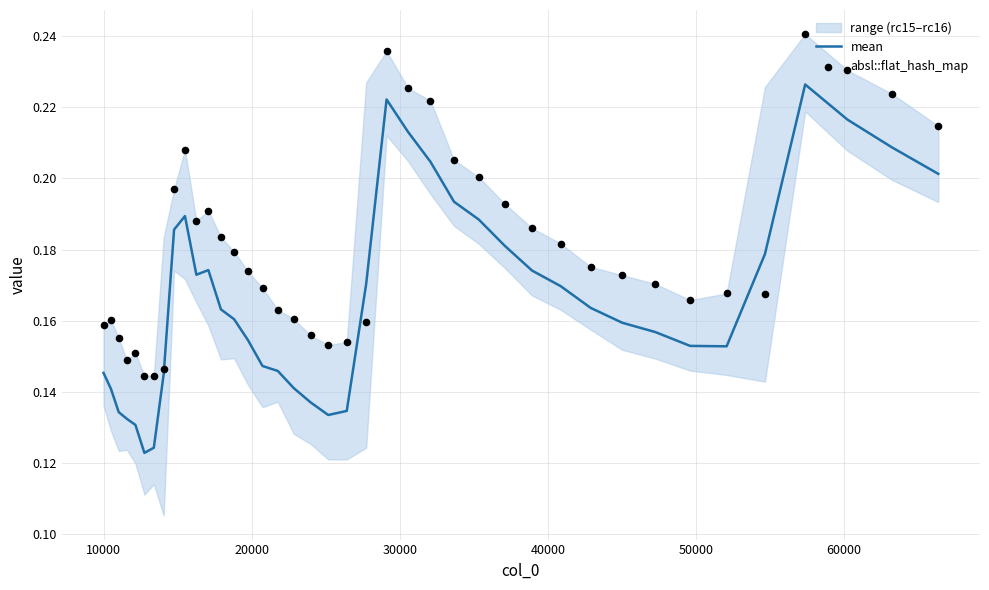

Which series reaches the maximum Y coordinate?

absl::flat_hash_map